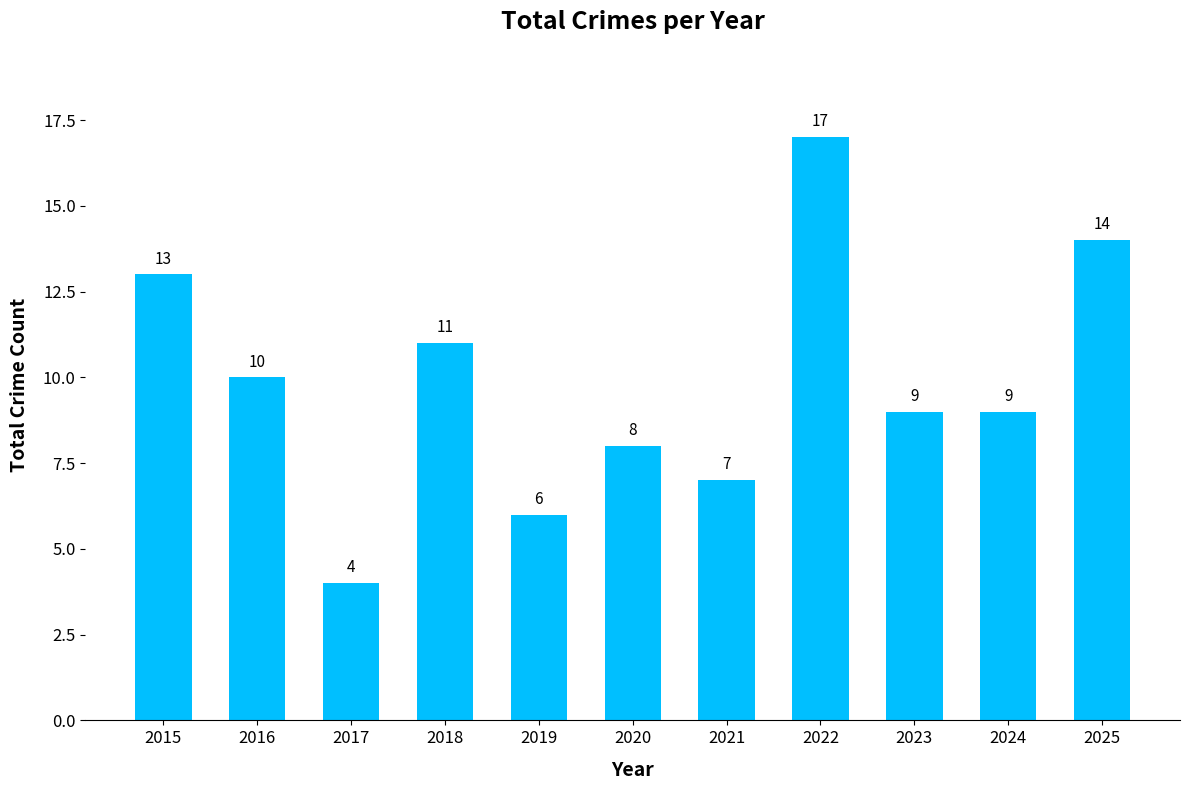

Between 2024 and 2015, which is larger?

2015